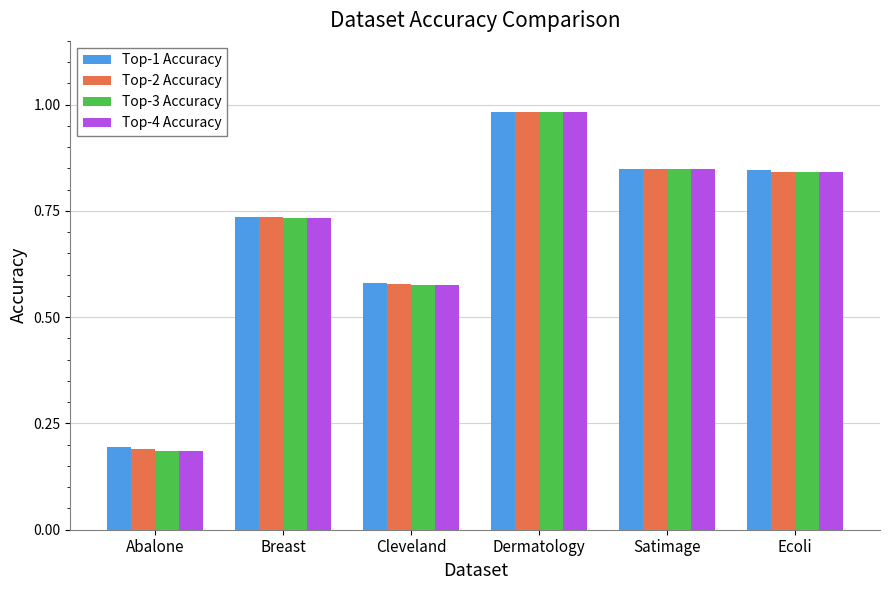

What is the label of the 1st bar from the right?

Ecoli